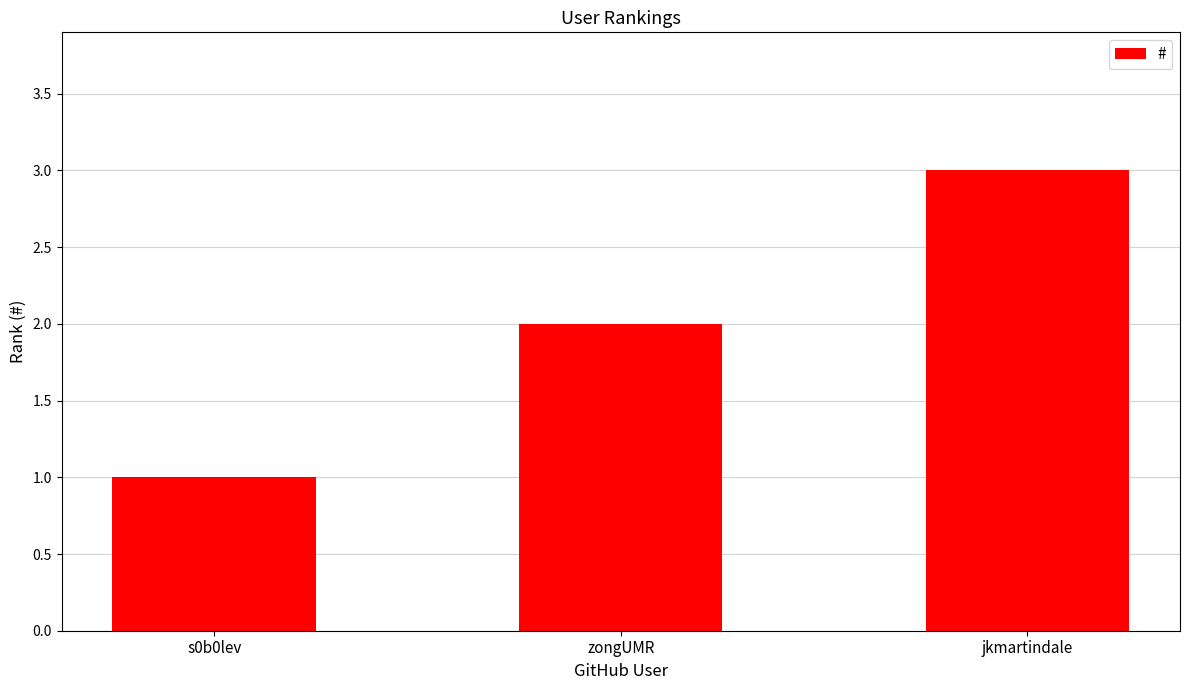

Reading left to right, transcribe all the data shown in this chart.

1	2	3